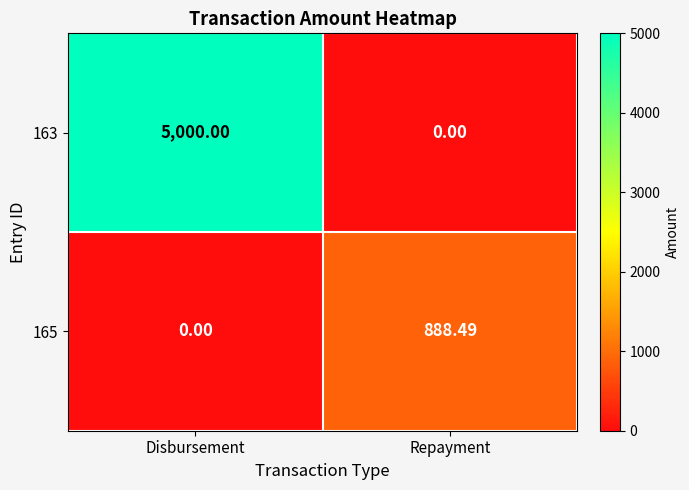

Rank the series by their maximum value, from highest to lowest.

163, 165